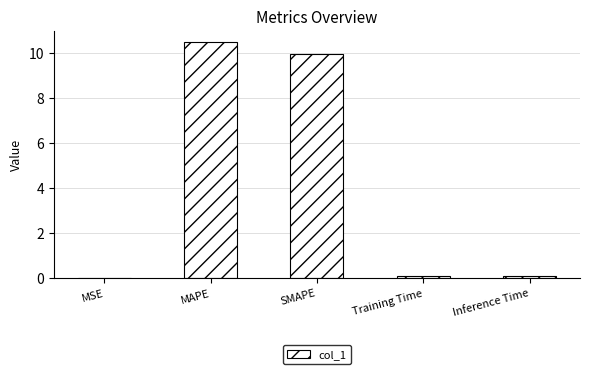

Which category has the highest value across all series?

MAPE